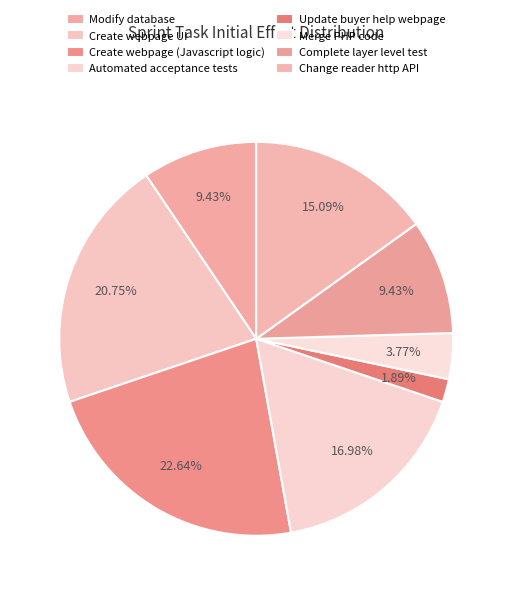

Do Modify database and Merge PHP code together represent more than half of the pie?

No